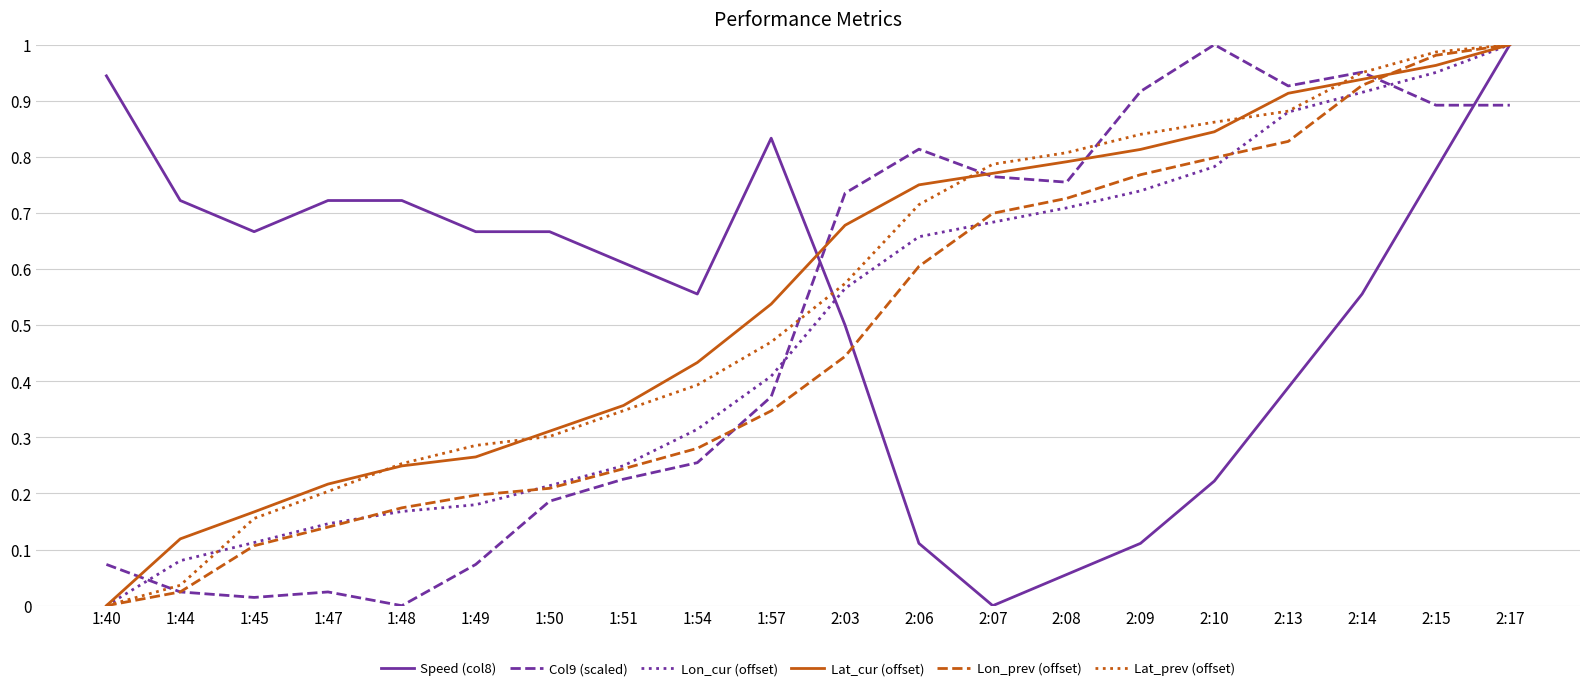

The Col9 (scaled) series shows 0.0 at 1:40. True or false?

False